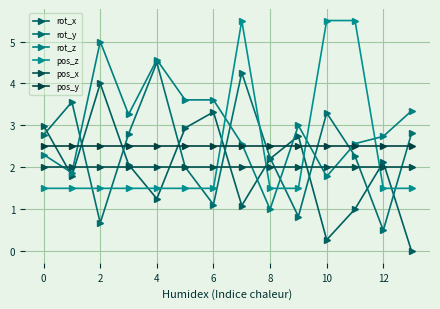

Reading right to left, extract all data points from this chart.

rot_x: 0.0	2.1	1.0	0.3	2.7	2.2	1.1	3.3	2.9	1.3	2.1	4.0	1.8	3.0
rot_y: 2.8	0.5	2.3	3.3	0.8	2.2	4.3	1.1	2.0	4.5	2.8	0.7	3.6	2.8
rot_z: 3.3	2.7	2.6	1.8	3.0	1.0	2.6	3.6	3.6	4.6	3.3	5.0	1.9	2.3
pos_z: 1.5	1.5	5.5	5.5	1.5	1.5	5.5	1.5	1.5	1.5	1.5	1.5	1.5	1.5
pos_x: 2.0	2.0	2.0	2.0	2.0	2.0	2.0	2.0	2.0	2.0	2.0	2.0	2.0	2.0
pos_y: 2.5	2.5	2.5	2.5	2.5	2.5	2.5	2.5	2.5	2.5	2.5	2.5	2.5	2.5